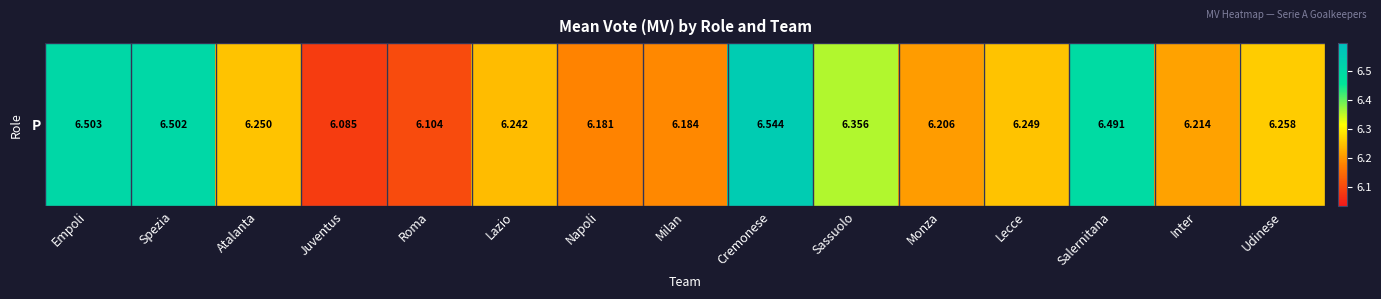

Count the values in the range 6 to 7.

15